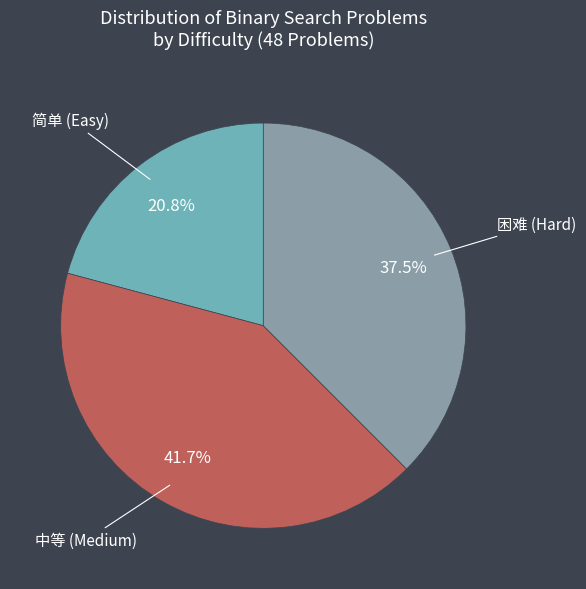

How many slices are in this pie chart?

3